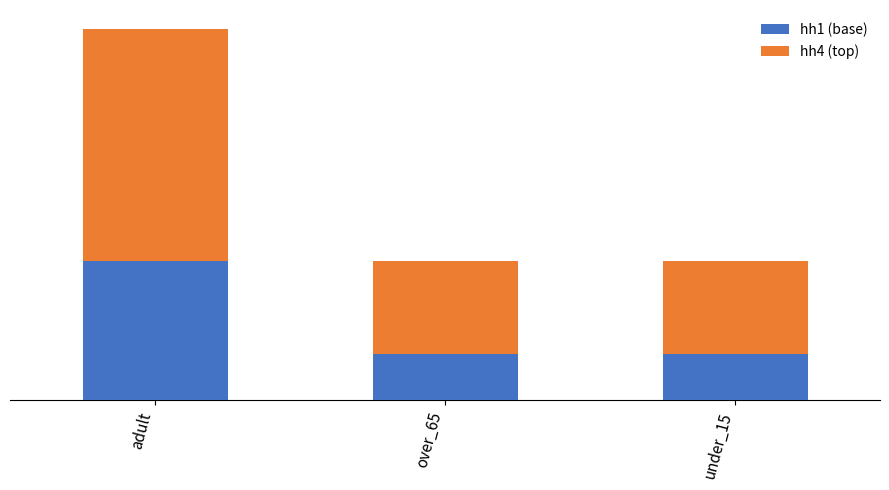

What are all the series names shown in the legend?

hh1 (base), hh4 (top)